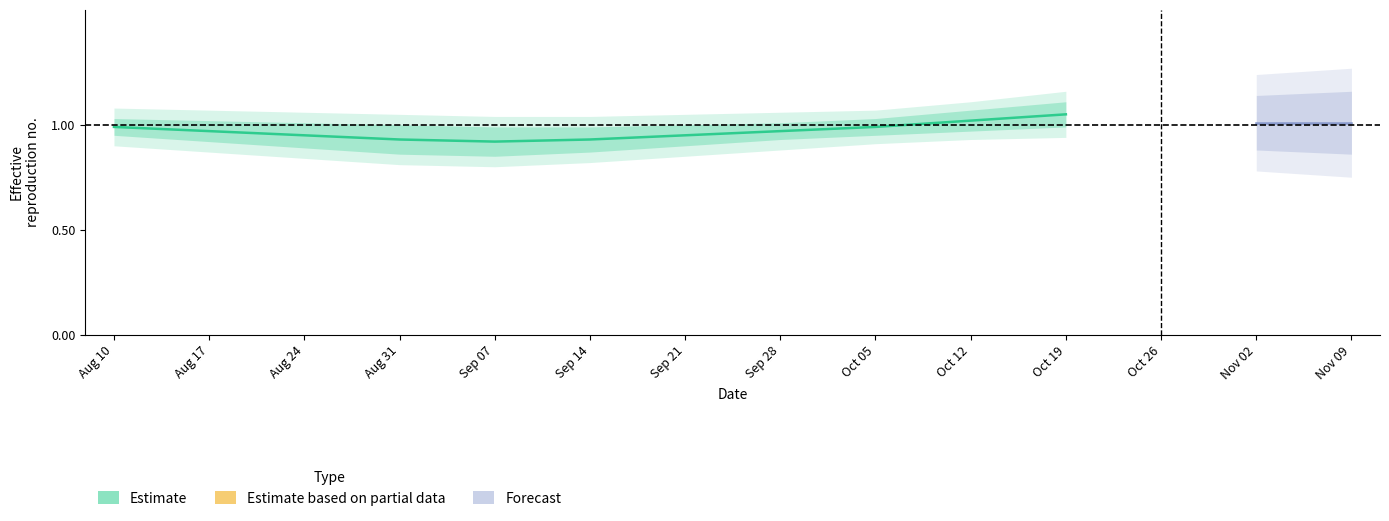

What are all the series names shown in the legend?

Estimate, Estimate based on partial data, Forecast